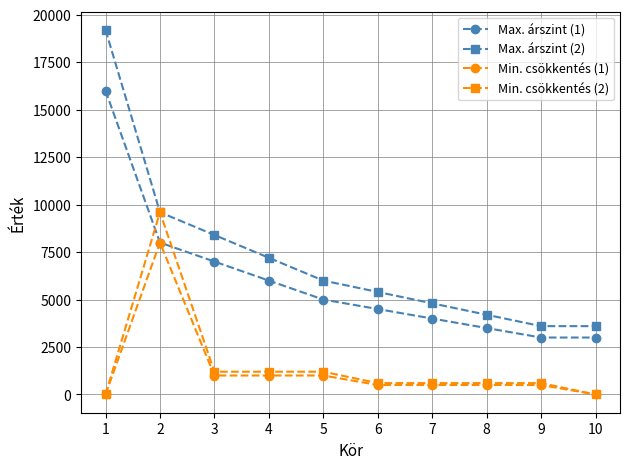

True or false: Max. árszint (2) has a value of 9600 at 2.

True